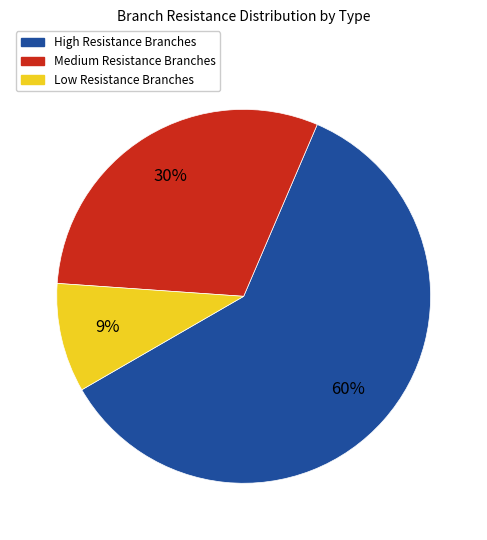

Is there any slice that represents more than half of the pie?

Yes